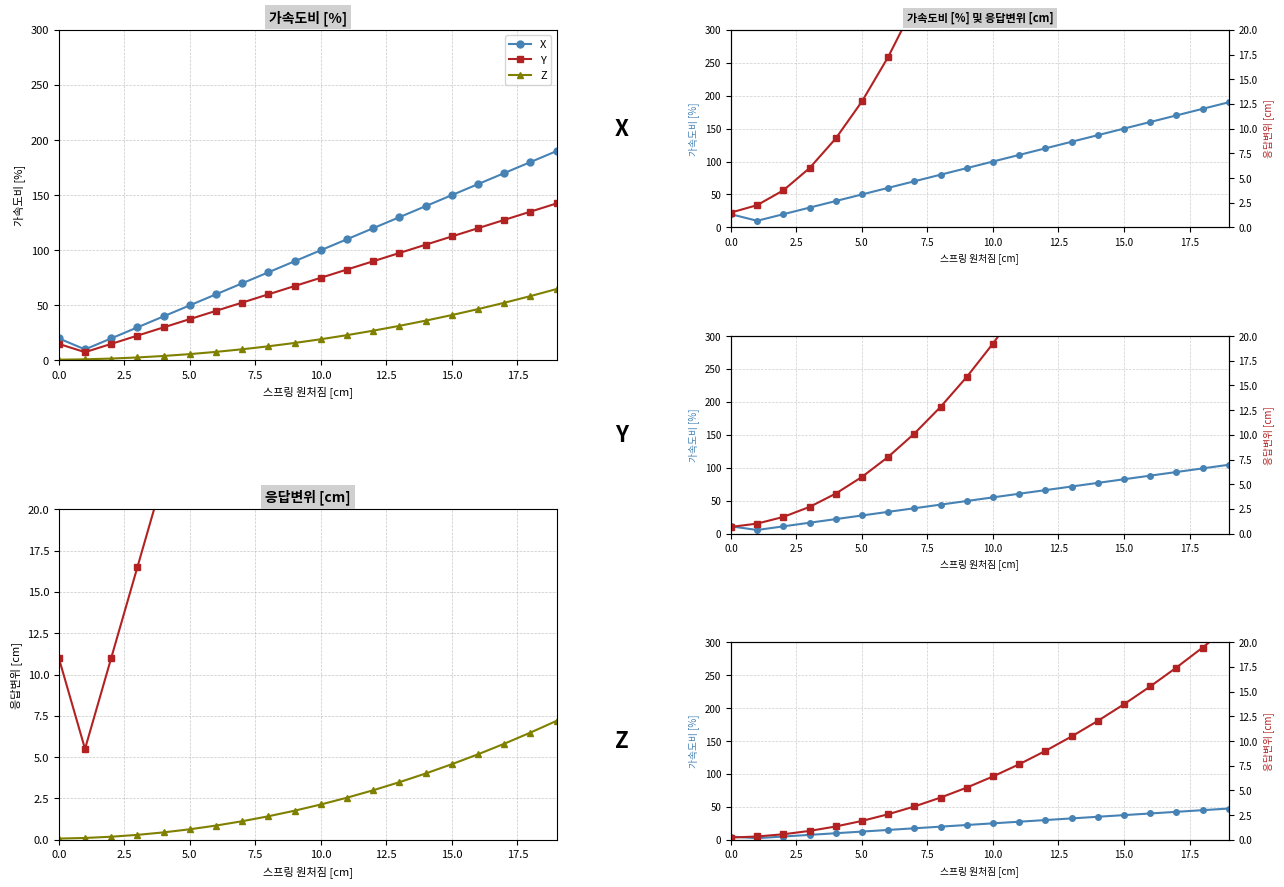

The Z series shows 2.4 at 9. True or false?

False